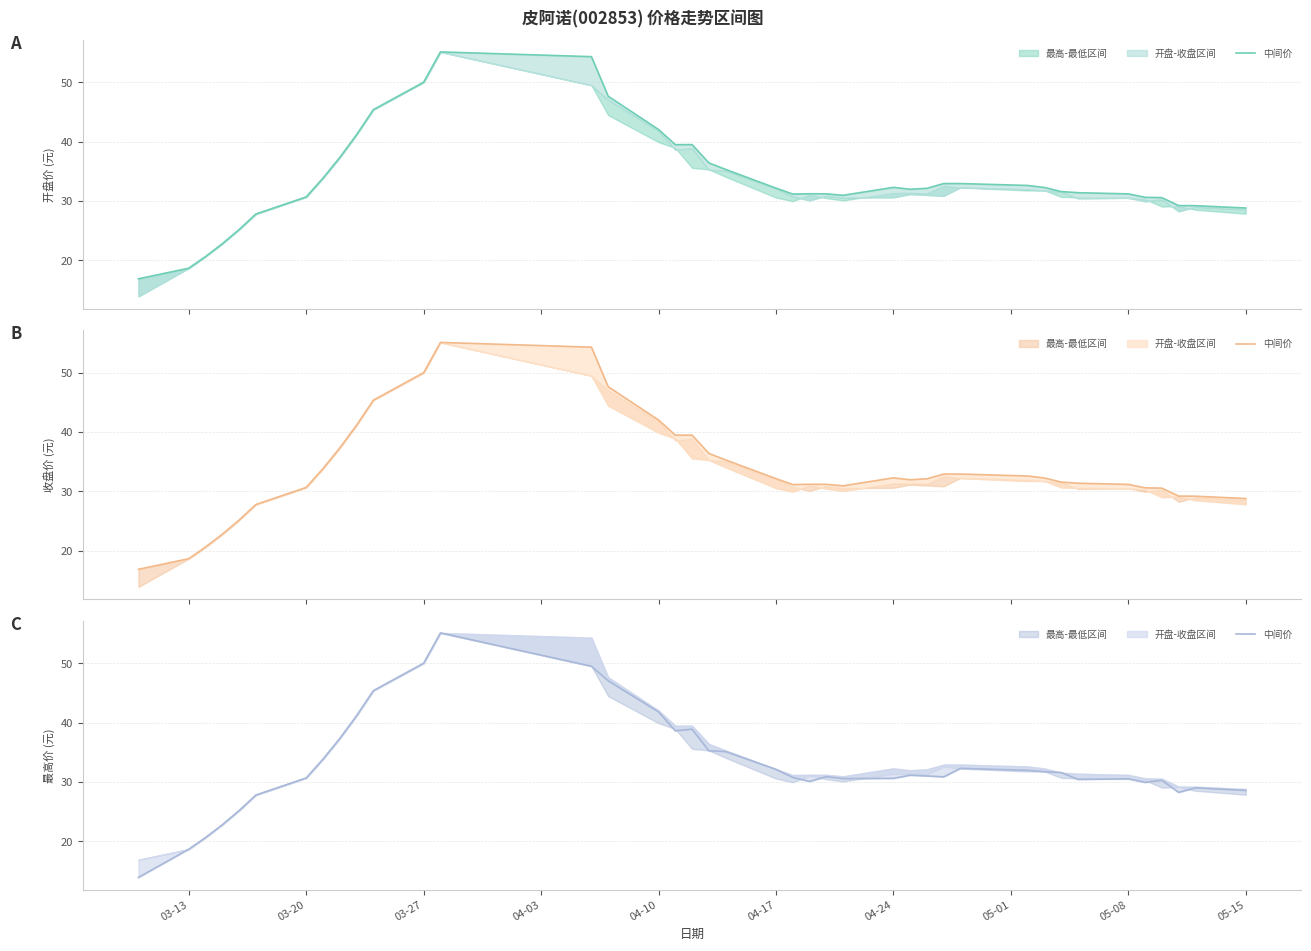

What is the label of the 1st point from the left?

03-13